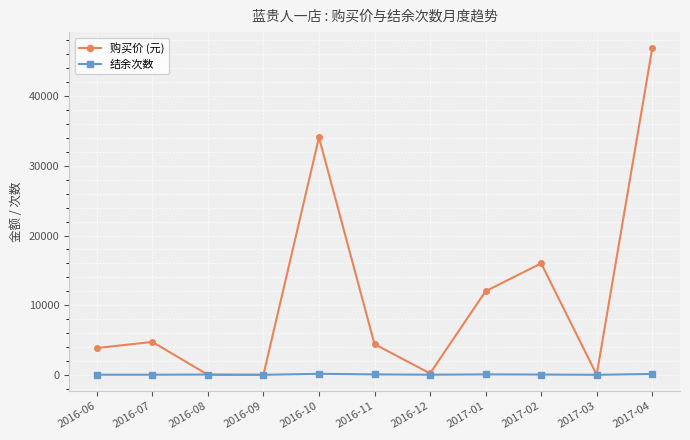

What position from the right is 2016-08?

9